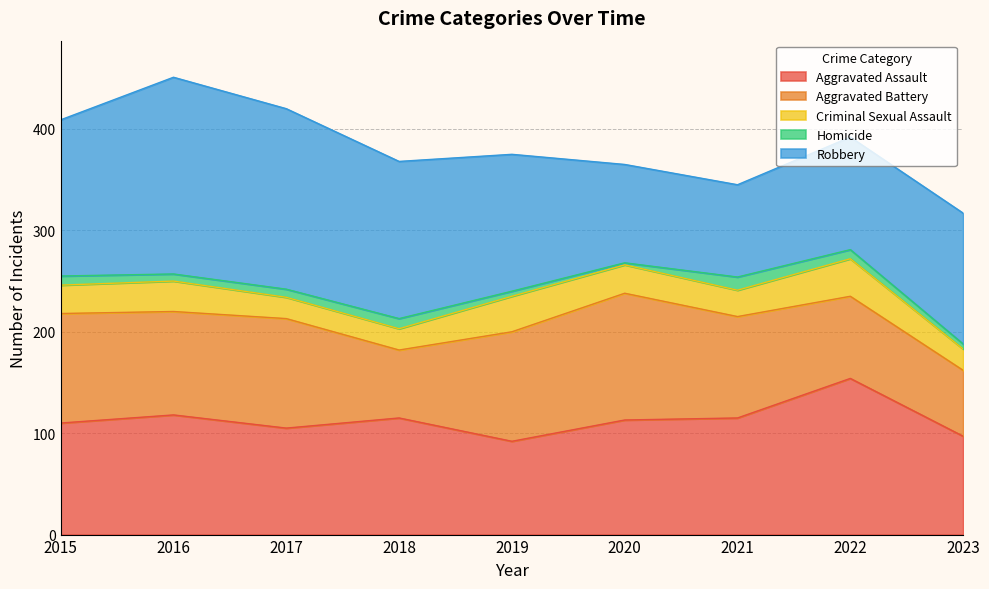

What is the difference between the highest and lowest values at 2019?

130